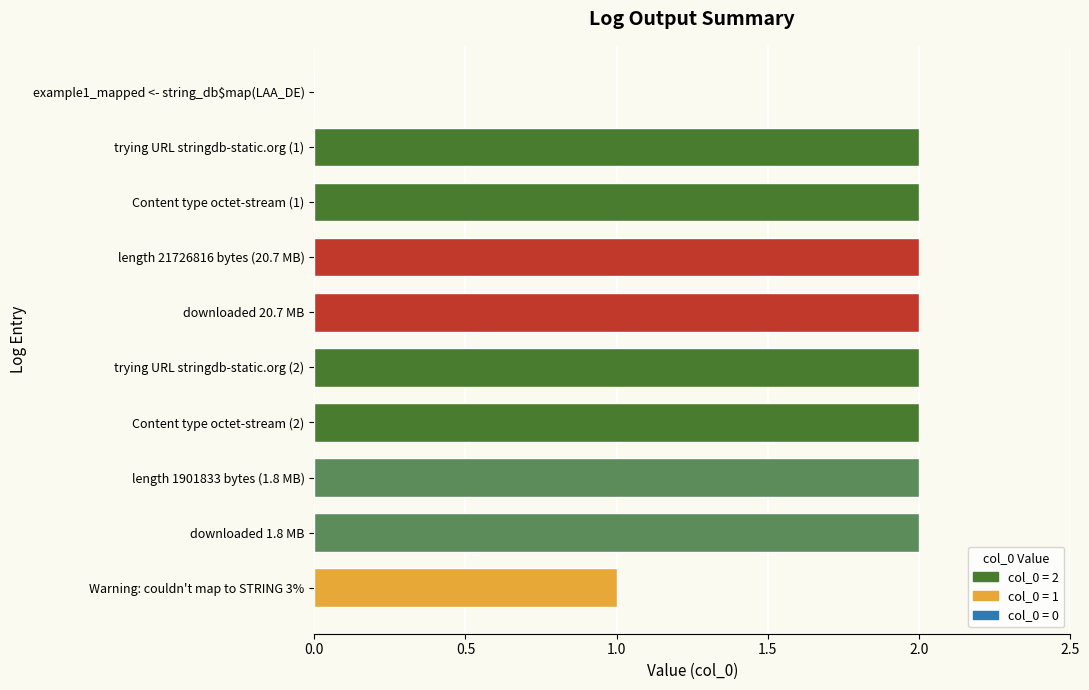

Reading top to bottom, what are all the values shown in this chart?

example1_mapped <- string_db$map(LAA_DE)=0	trying URL stringdb-static.org (1)=2	Content type octet-stream (1)=2	length 21726816 bytes (20.7 MB)=2	downloaded 20.7 MB=2	trying URL stringdb-static.org (2)=2	Content type octet-stream (2)=2	length 1901833 bytes (1.8 MB)=2	downloaded 1.8 MB=2	Warning: couldn't map to STRING 3%=1